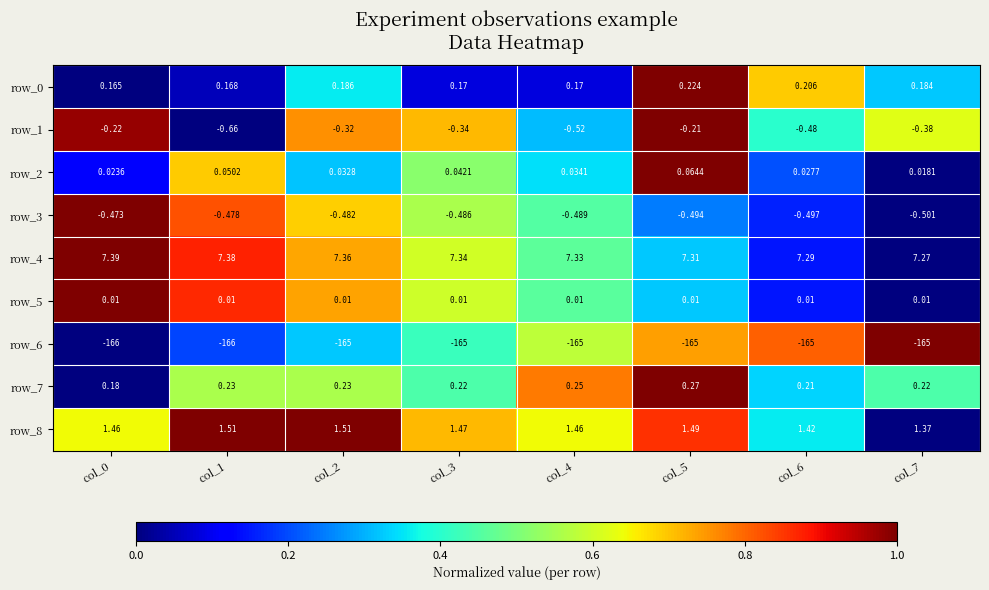

How many series are shown in this chart?

9